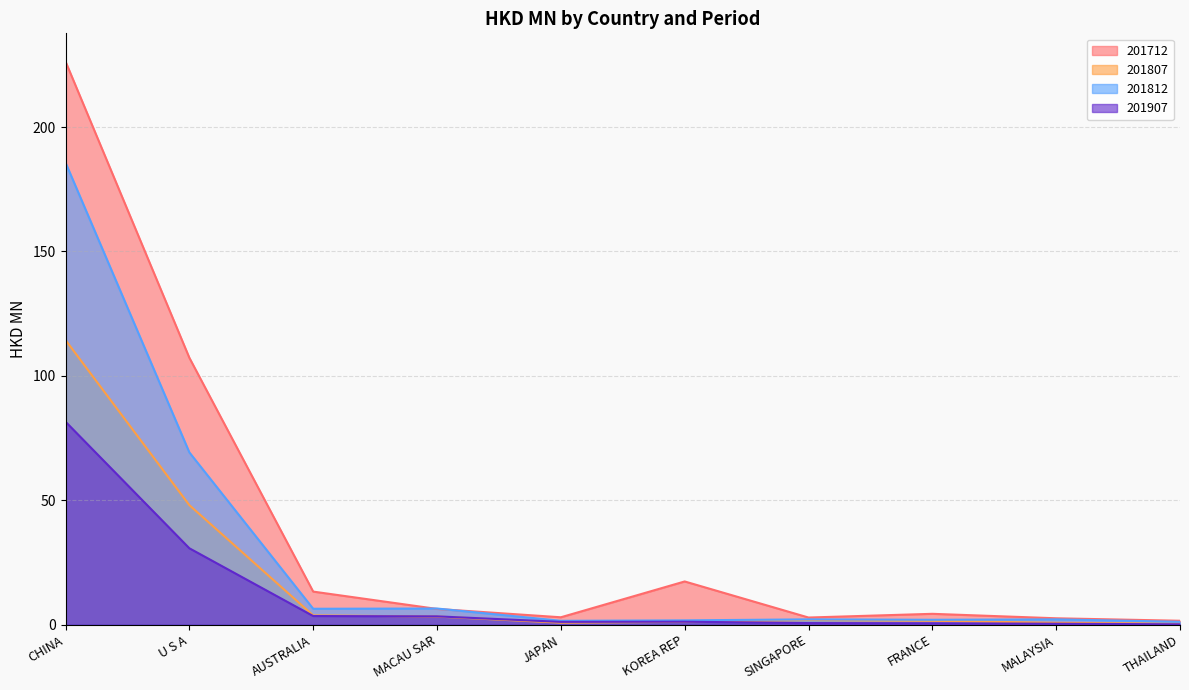

List the series in order of their overall mean, highest first.

201712, 201812, 201807, 201907